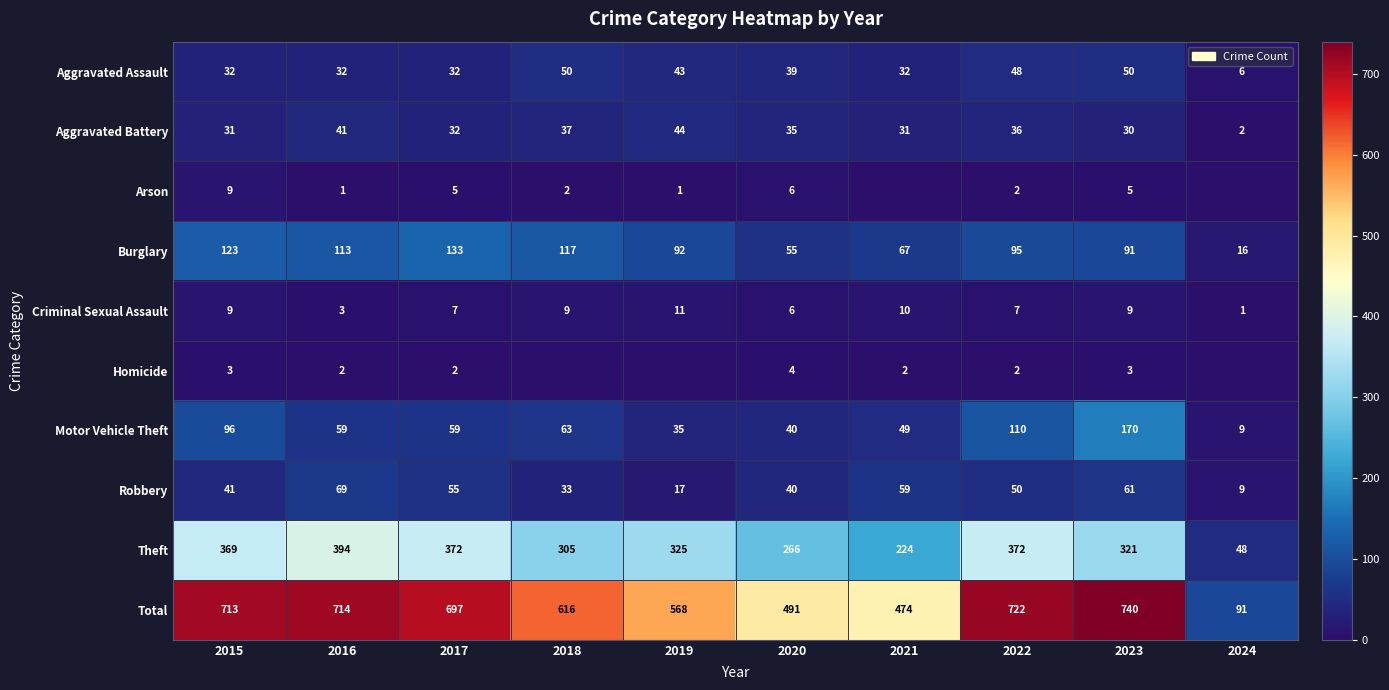

What is the difference between the second highest and second lowest values in the Burglary series?

68